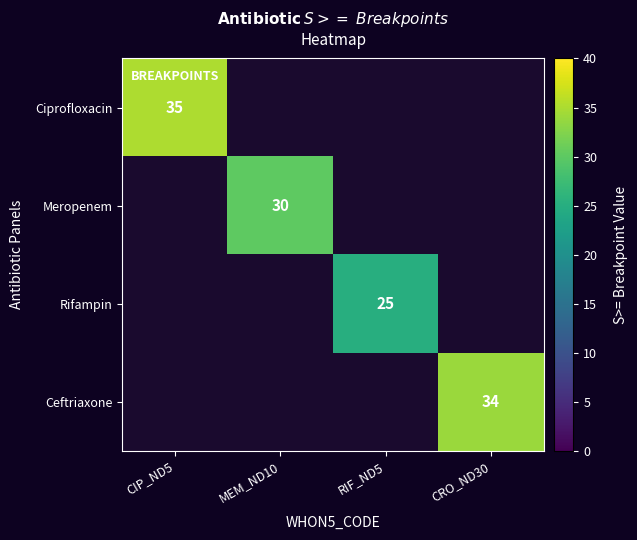

Which has a higher value, RIF_ND5 or CIP_ND5?

CIP_ND5